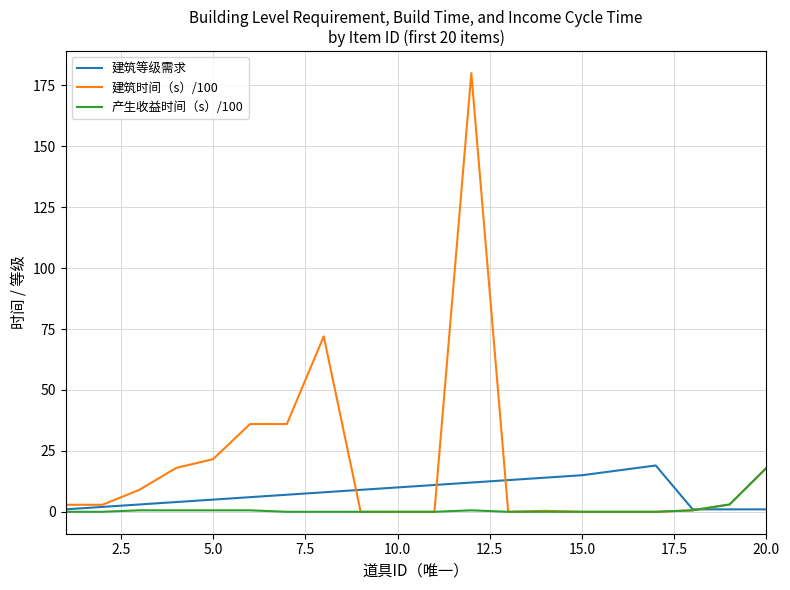

What is the average value of the 建筑等级需求 series?

8.0